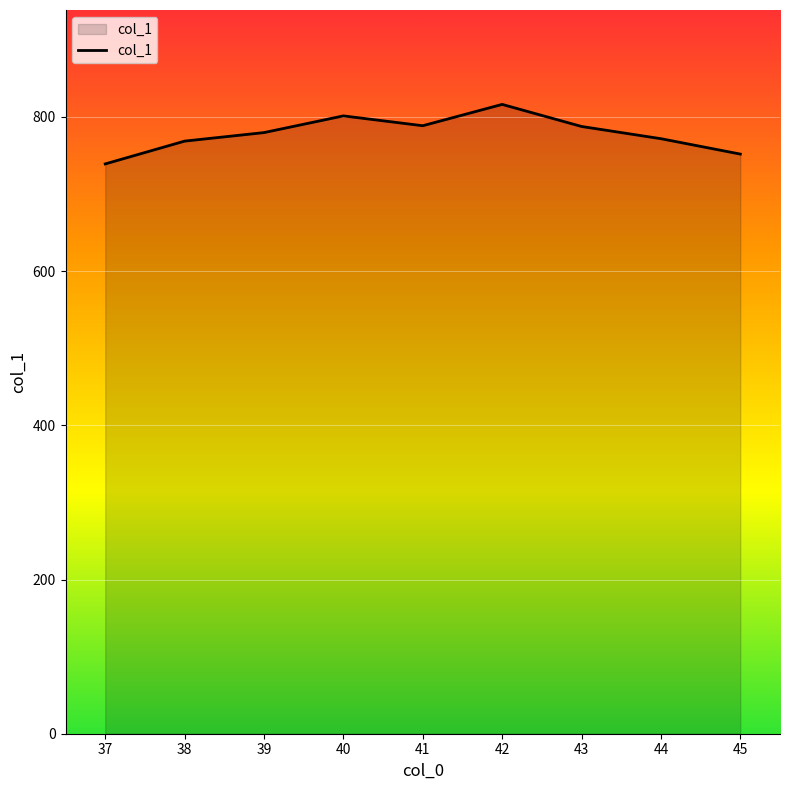

Which has a higher value, 37 or 43?

43